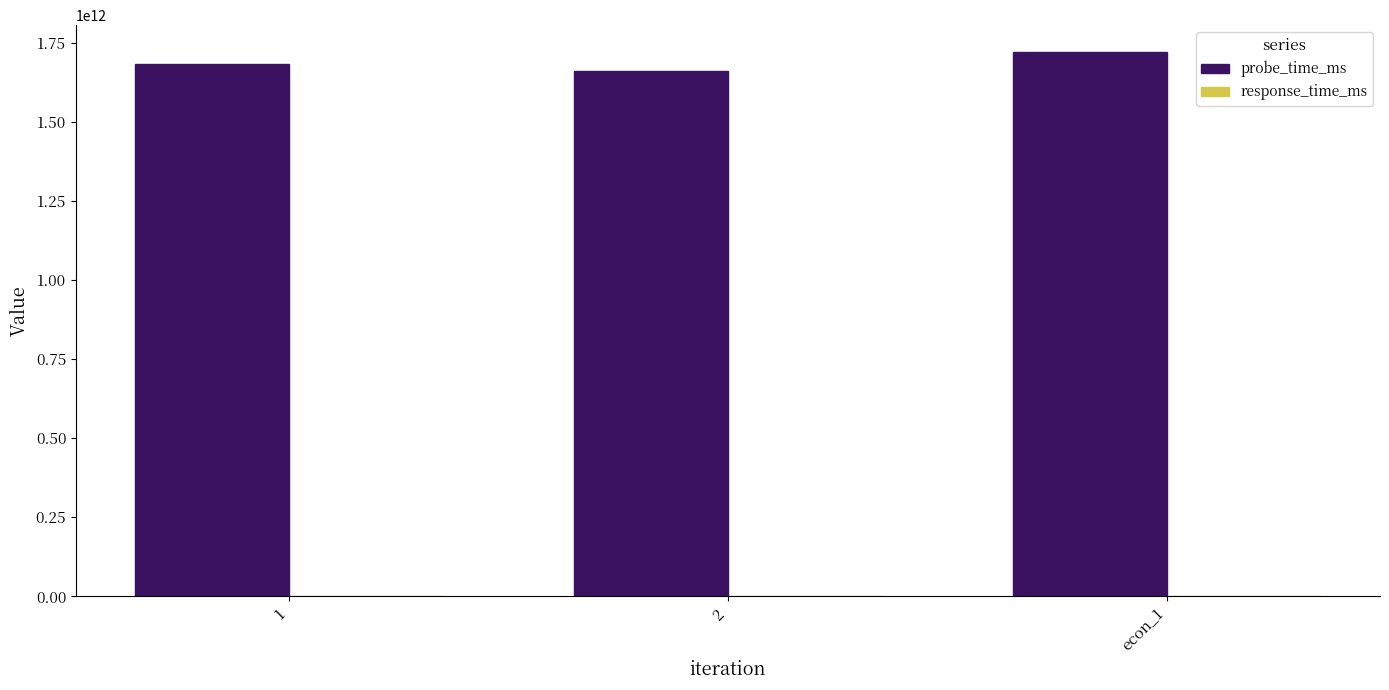

Which series has the largest total across all categories?

probe_time_ms